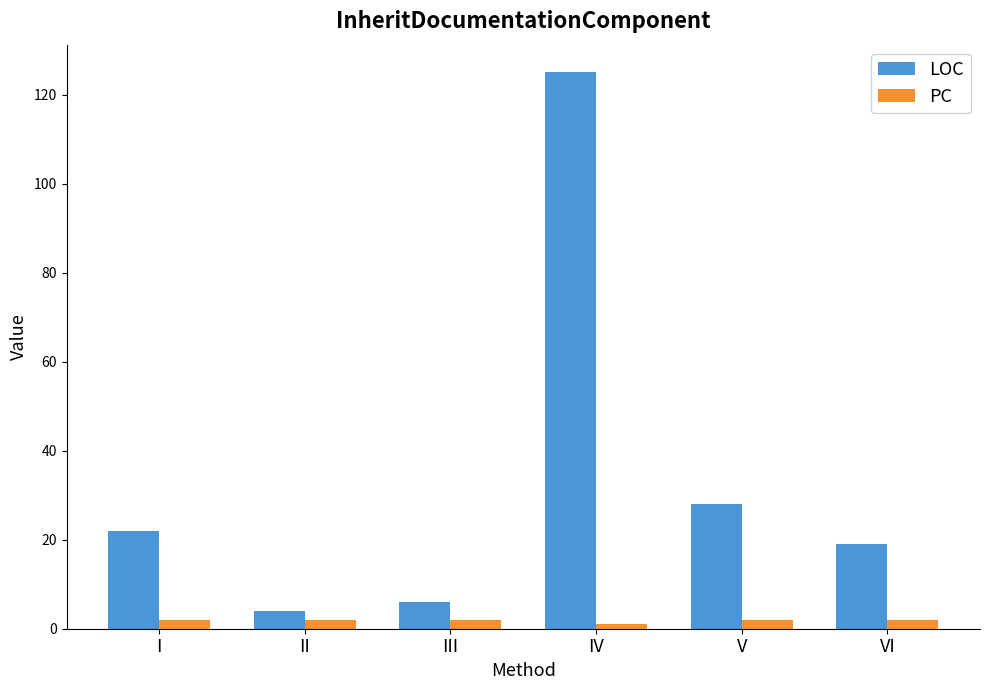

Rank the series at II from highest to lowest value.

LOC, PC